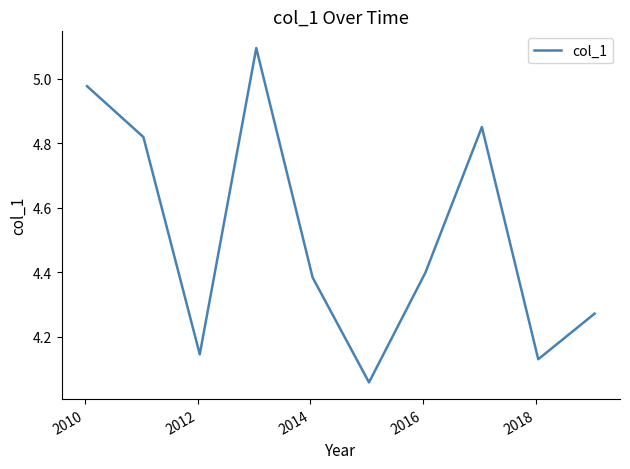

What is the difference between the maximum and minimum values?

1.0